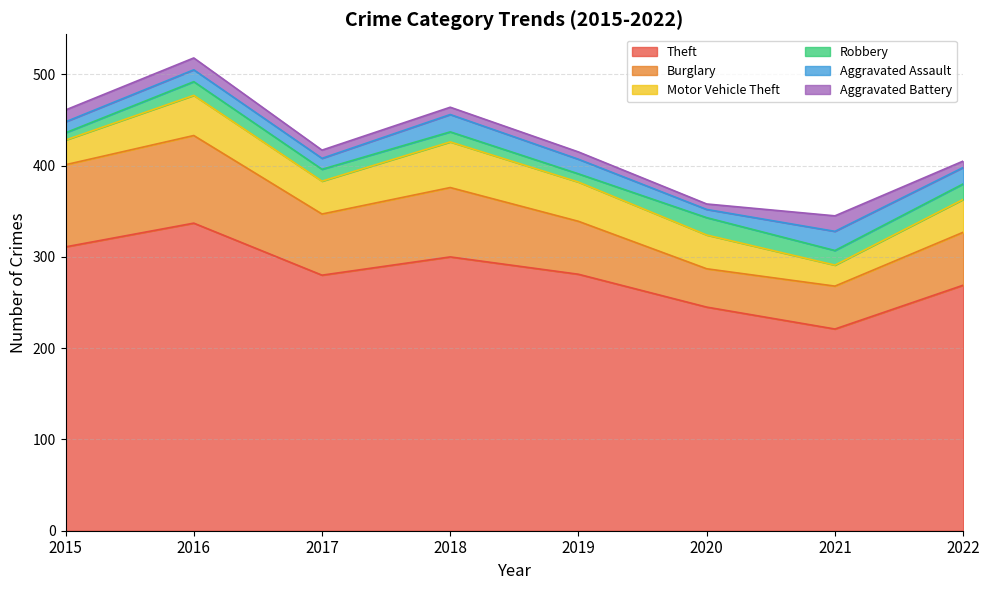

True or false: Aggravated Assault and Burglary intersect in this chart.

False